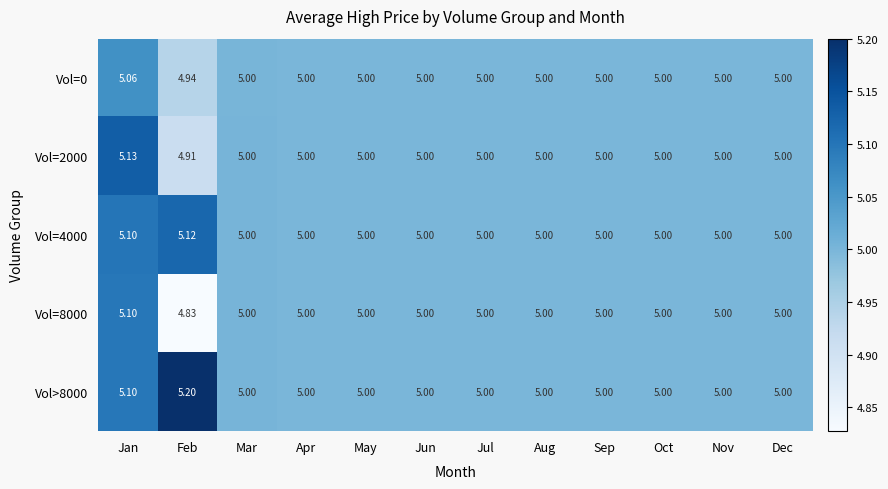

At which label does Vol=2000 first exceed 5?

Jan